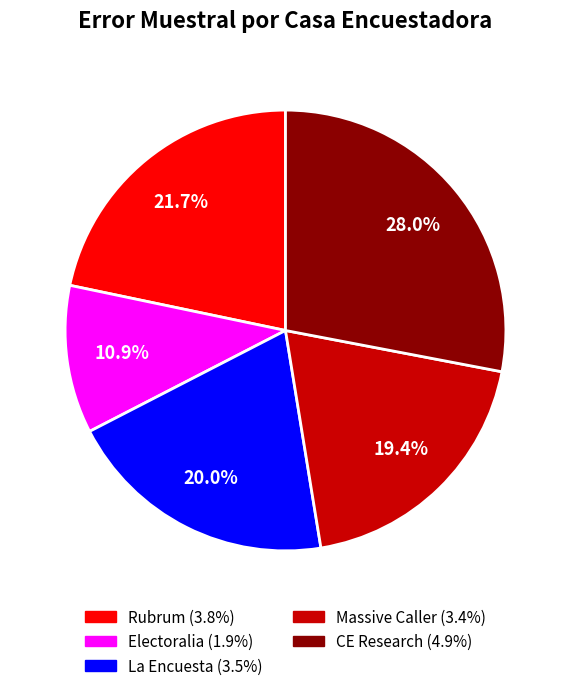

Count the number of slices in the pie.

5